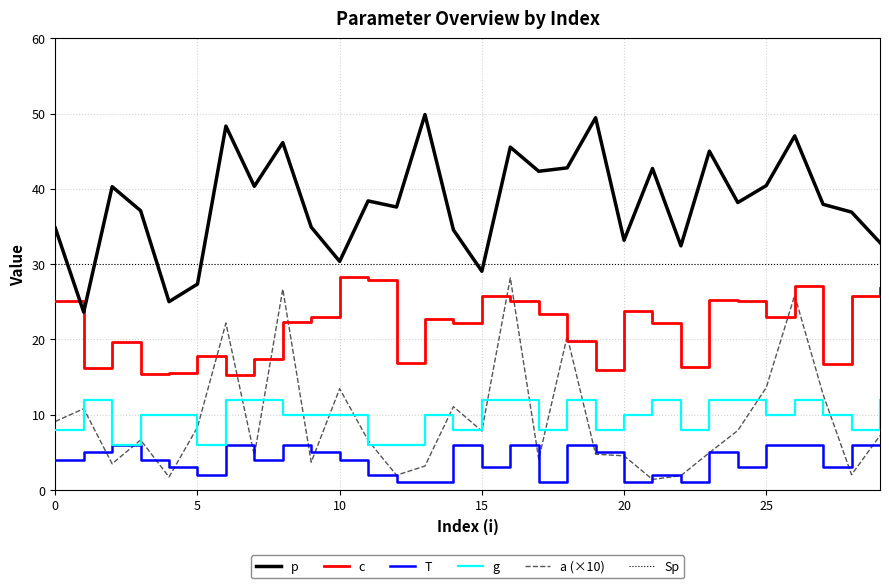

What is the maximum value for T?

6.0